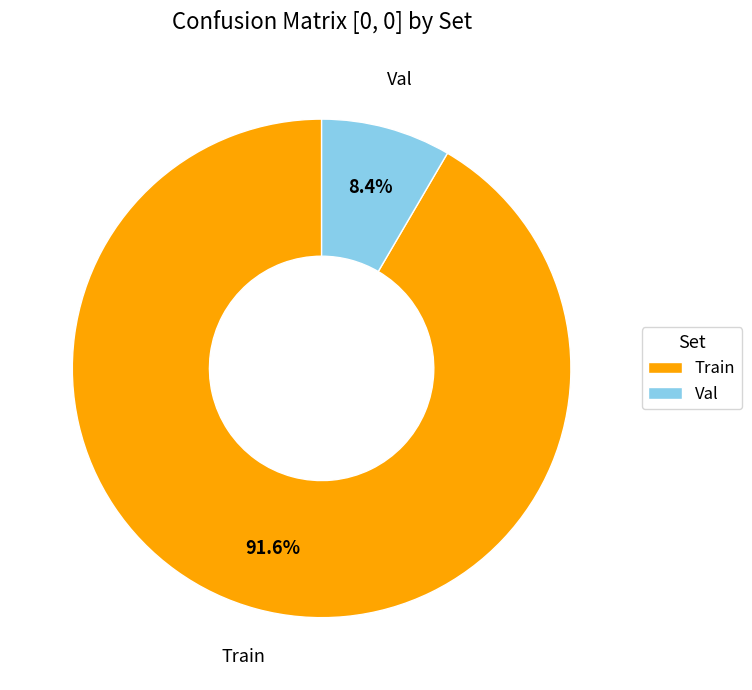

To the nearest percent, what is the average slice percentage?

50%